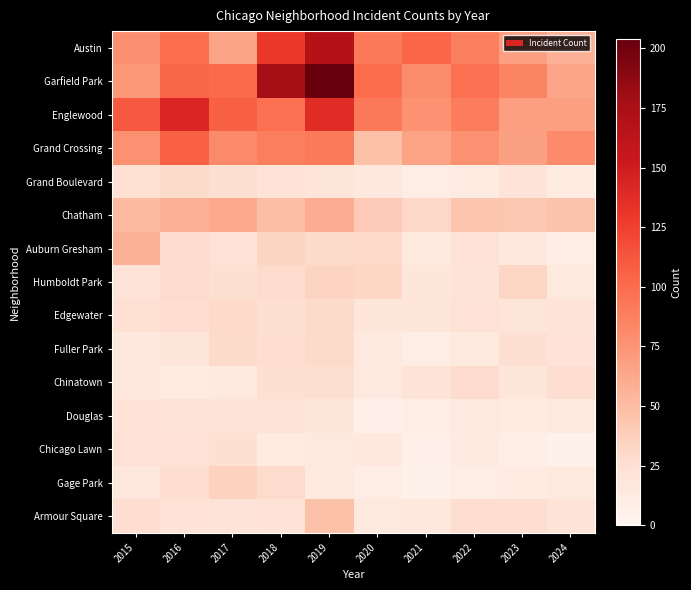

Reading left to right, transcribe all the data shown in this chart.

Austin: 2015=78	2016=99	2017=65	2018=130	2019=167	2020=92	2021=104	2022=89	2023=68	2024=57
Garfield Park: 2015=73	2016=103	2017=101	2018=178	2019=204	2020=100	2021=79	2022=98	2023=85	2024=64
Englewood: 2015=111	2016=142	2017=107	2018=98	2019=138	2020=92	2021=76	2022=90	2023=69	2024=69
Grand Crossing: 2015=77	2016=106	2017=82	2018=88	2019=91	2020=47	2021=66	2022=77	2023=67	2024=81
Grand Boulevard: 2015=24	2016=29	2017=25	2018=22	2019=19	2020=16	2021=10	2022=11	2023=20	2024=12
Chatham: 2015=51	2016=57	2017=62	2018=48	2019=60	2020=40	2021=31	2022=44	2023=43	2024=45
Auburn Gresham: 2015=56	2016=28	2017=23	2018=33	2019=29	2020=30	2021=15	2022=23	2023=16	2024=9
Humboldt Park: 2015=20	2016=28	2017=25	2018=28	2019=34	2020=32	2021=18	2022=20	2023=32	2024=15
Edgewater: 2015=24	2016=27	2017=30	2018=25	2019=29	2020=18	2021=18	2022=23	2023=19	2024=20
Fuller Park: 2015=16	2016=19	2017=29	2018=27	2019=29	2020=14	2021=10	2022=15	2023=25	2024=22
Chinatown: 2015=17	2016=12	2017=15	2018=25	2019=26	2020=14	2021=21	2022=28	2023=18	2024=27
Douglas: 2015=22	2016=20	2017=21	2018=20	2019=19	2020=6	2021=10	2022=14	2023=11	2024=15
Chicago Lawn: 2015=23	2016=23	2017=25	2018=11	2019=15	2020=17	2021=7	2022=13	2023=8	2024=4
Gage Park: 2015=17	2016=27	2017=35	2018=28	2019=15	2020=9	2021=5	2022=9	2023=12	2024=15
Armour Square: 2015=27	2016=22	2017=20	2018=23	2019=47	2020=15	2021=16	2022=27	2023=27	2024=21